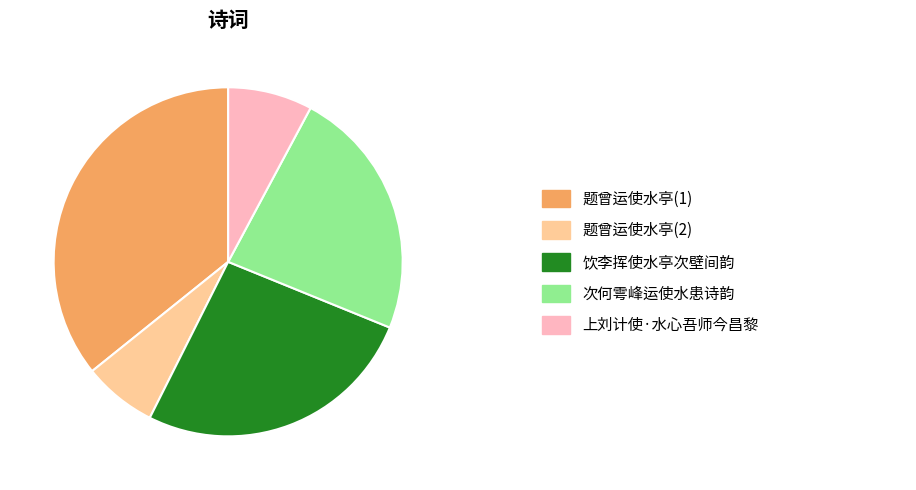

Does any single category account for the majority?

No